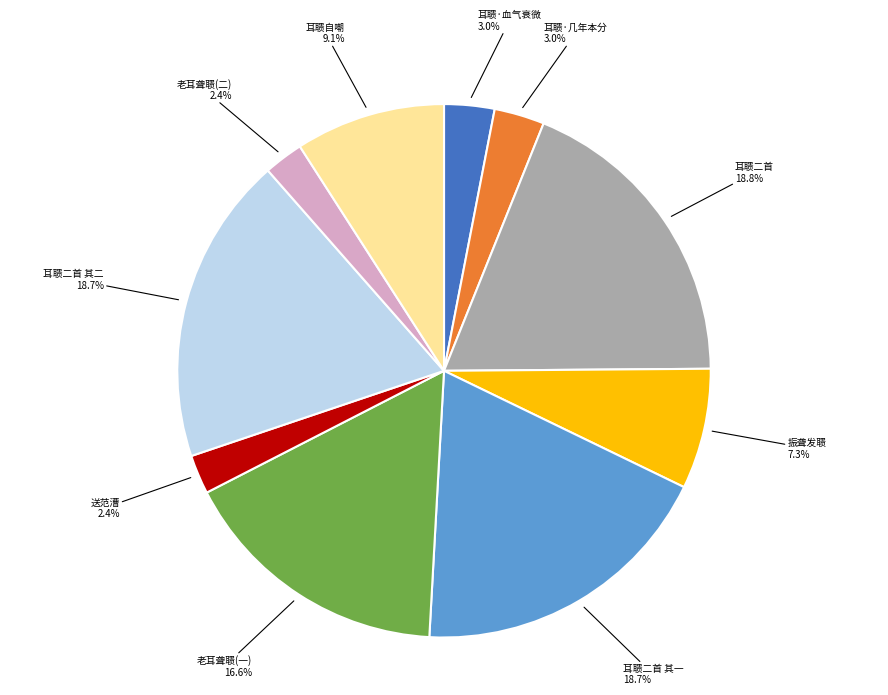

Is there a majority slice in this chart?

No